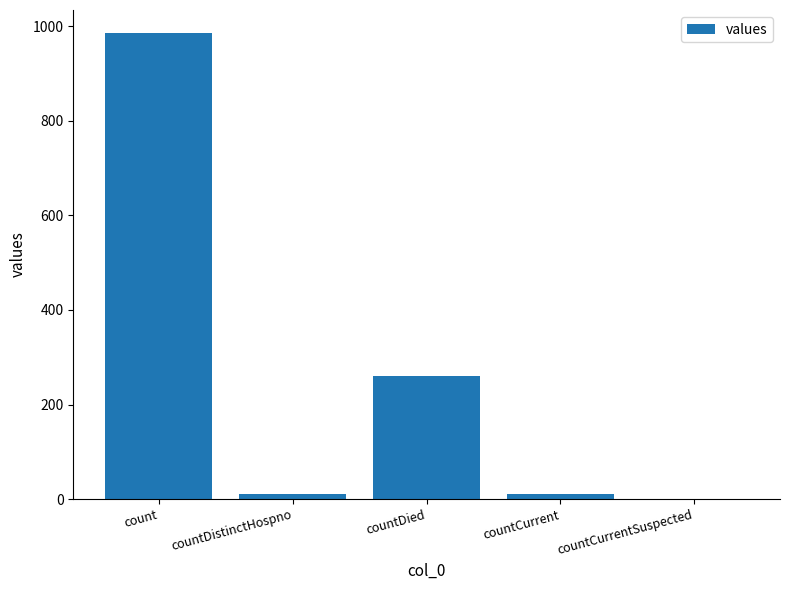

At which category does the chart reach its peak across all series?

count